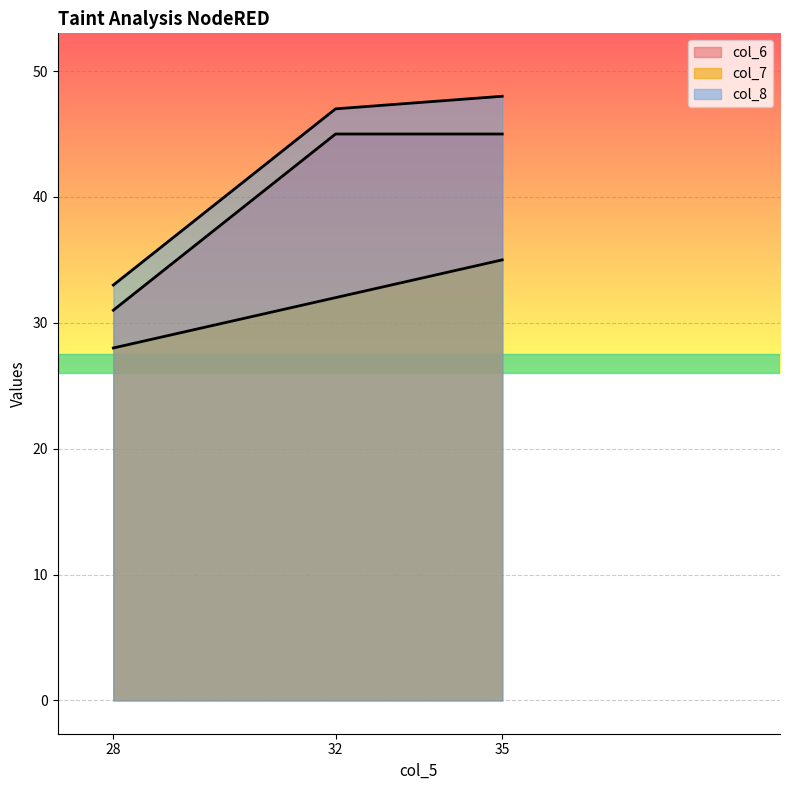

What is the difference between the maximum and minimum values in the col_8 series?

15